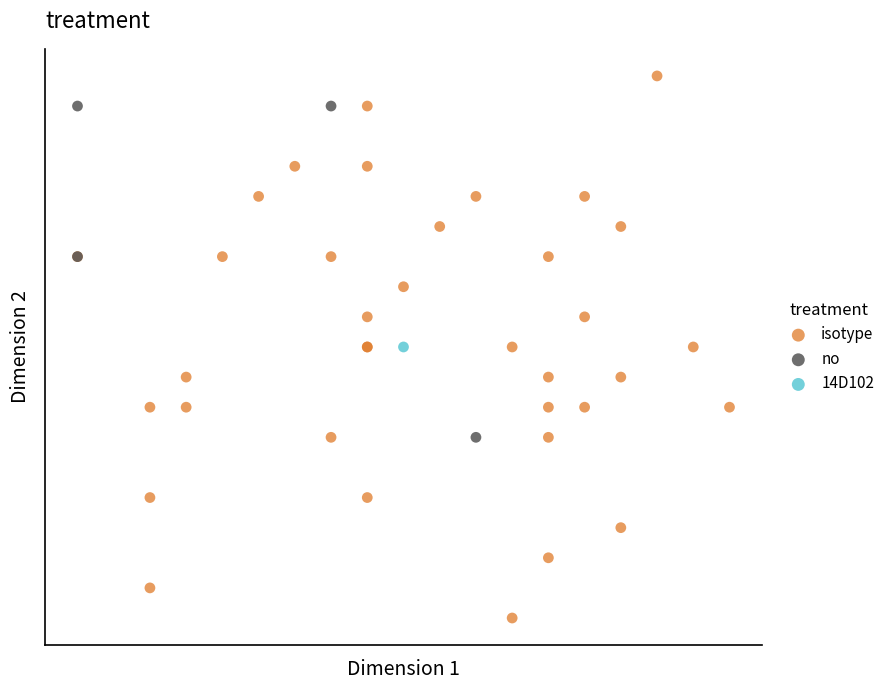

Which series reaches the maximum Y coordinate?

isotype